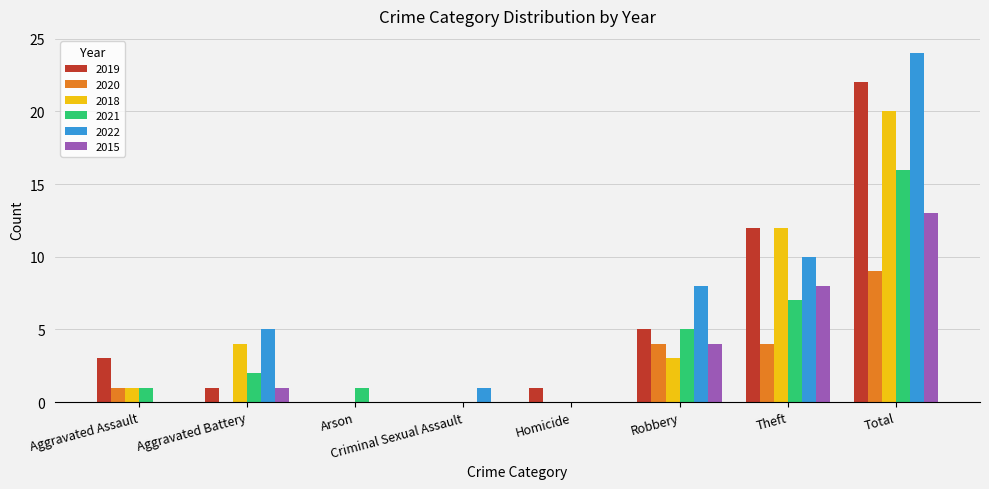

Where does the 2018 series first go above 3?

Aggravated Battery